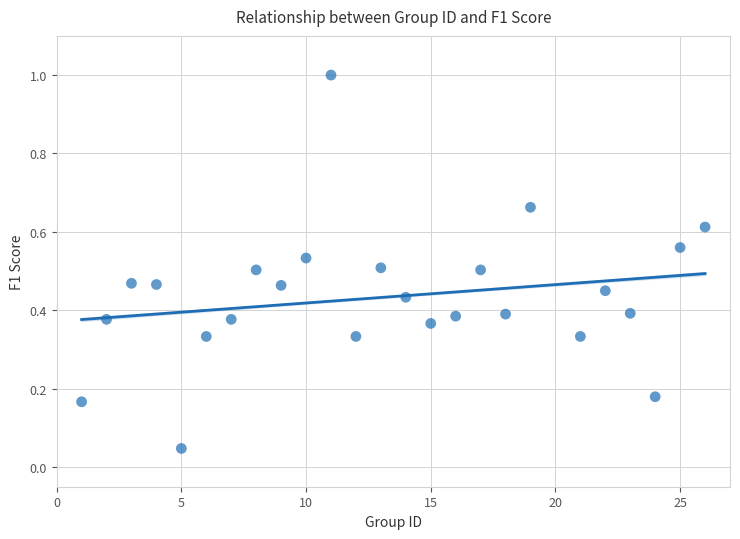

What is the range of Y values (max minus min)?

1.0